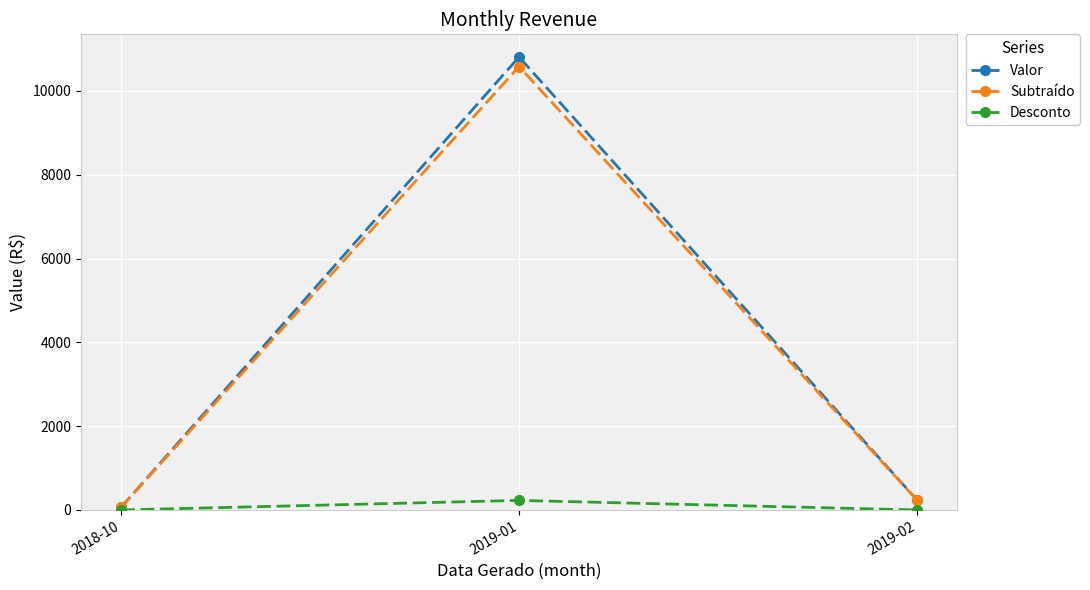

What is the value of the Valor point at the 1st from the left?

60.0